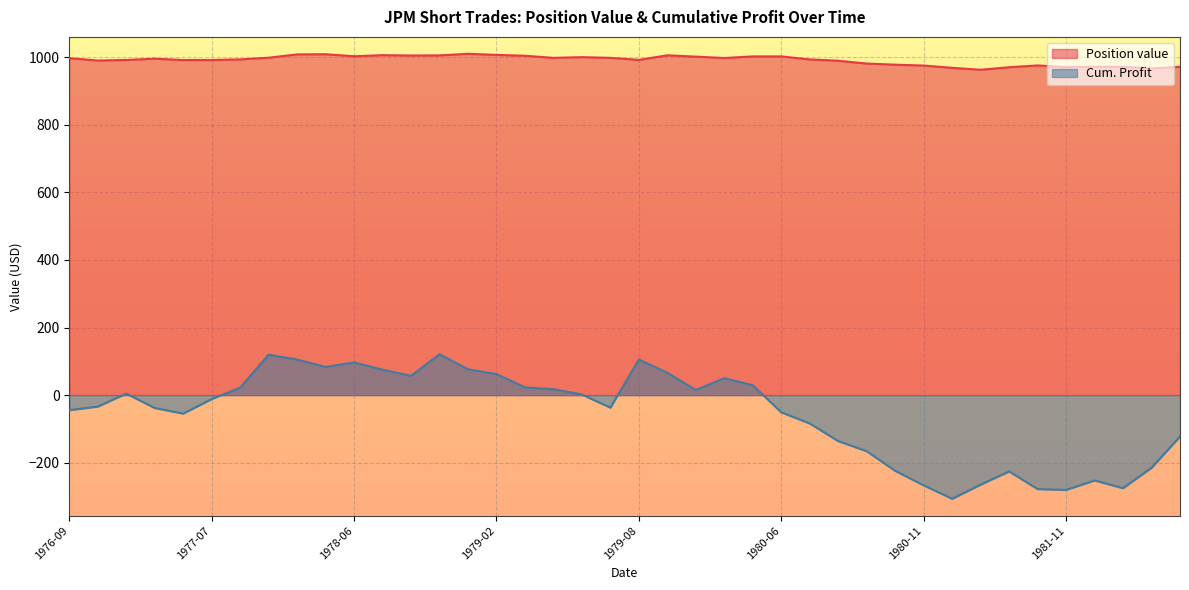

True or false: Cum. Profit has more than 0 points higher than both neighbors.

True